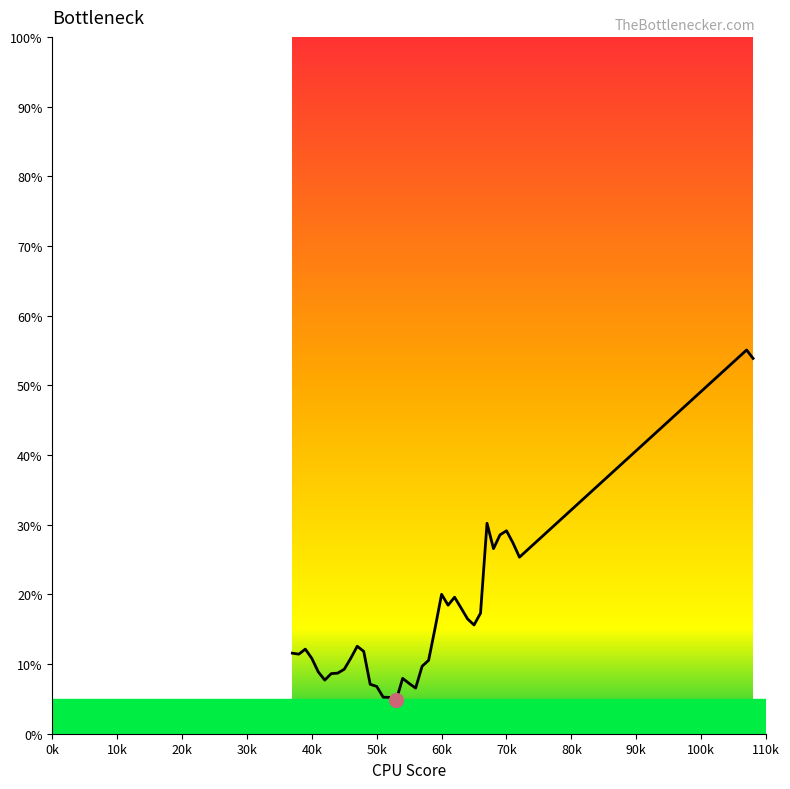

Count the number of data series in this chart.

1